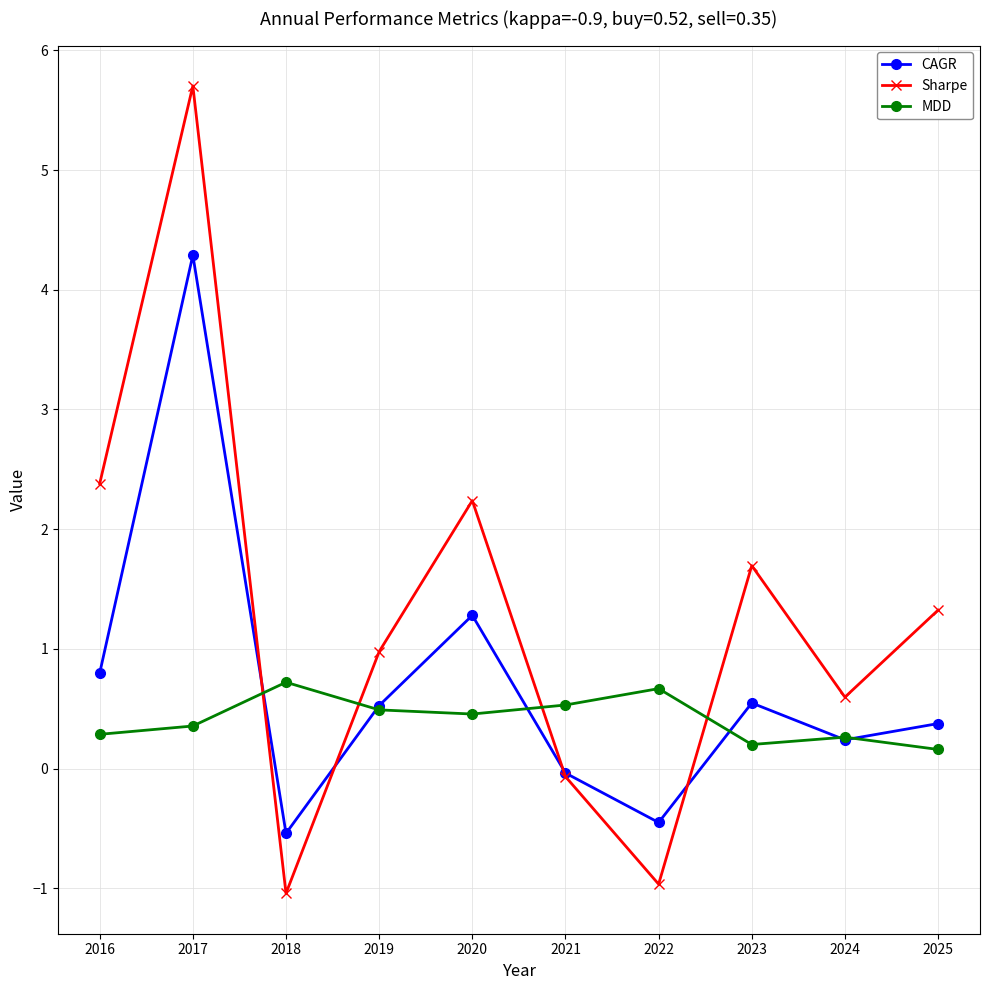

Is it true that MDD equals 0.8 at 2019?

False